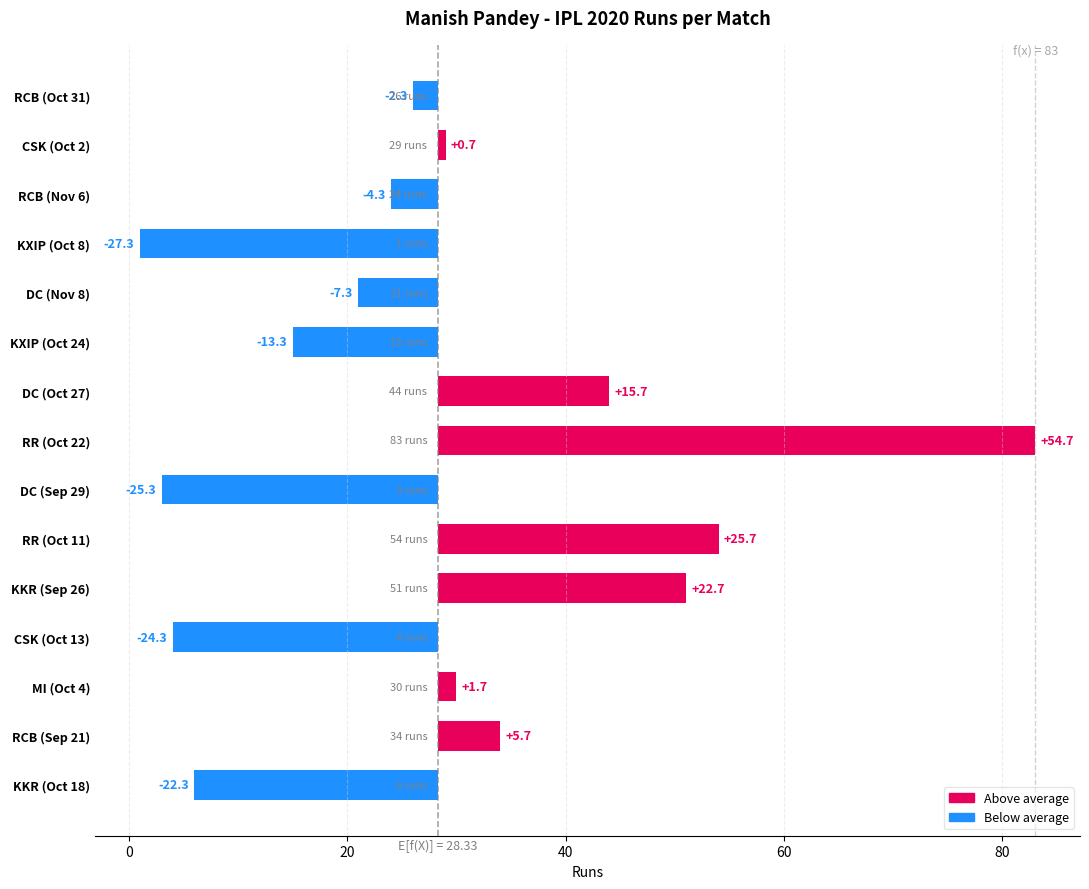

Reading left to right, list all the values displayed in this chart.

-2.3	0.7	-4.3	-27.3	-7.3	-13.3	15.7	54.7	-25.3	25.7	22.7	-24.3	1.7	5.7	-22.3